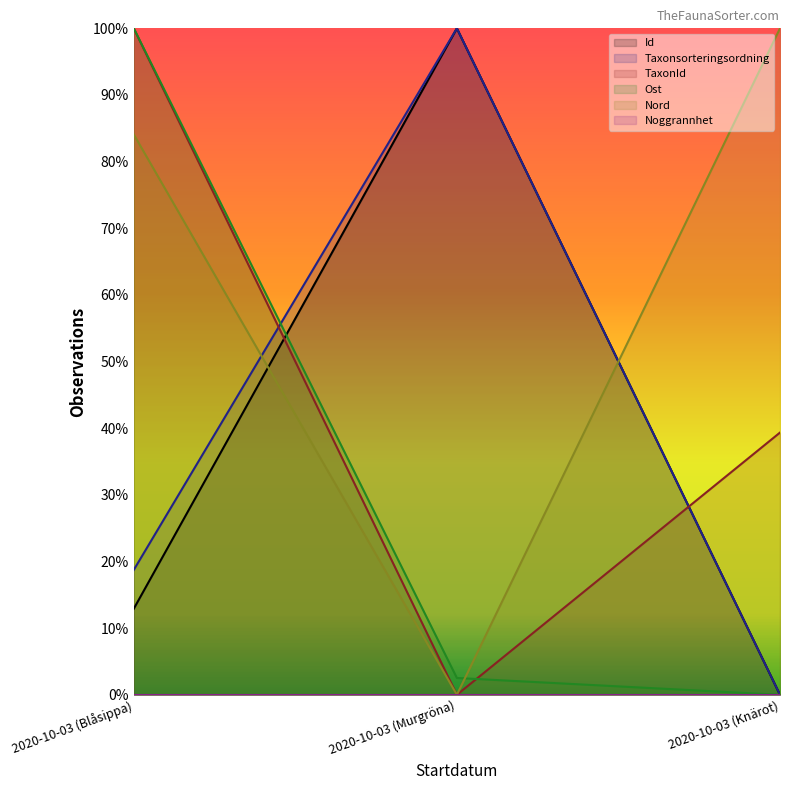

Which category has the lowest value in the TaxonId series?

2020-10-03 (Murgröna)